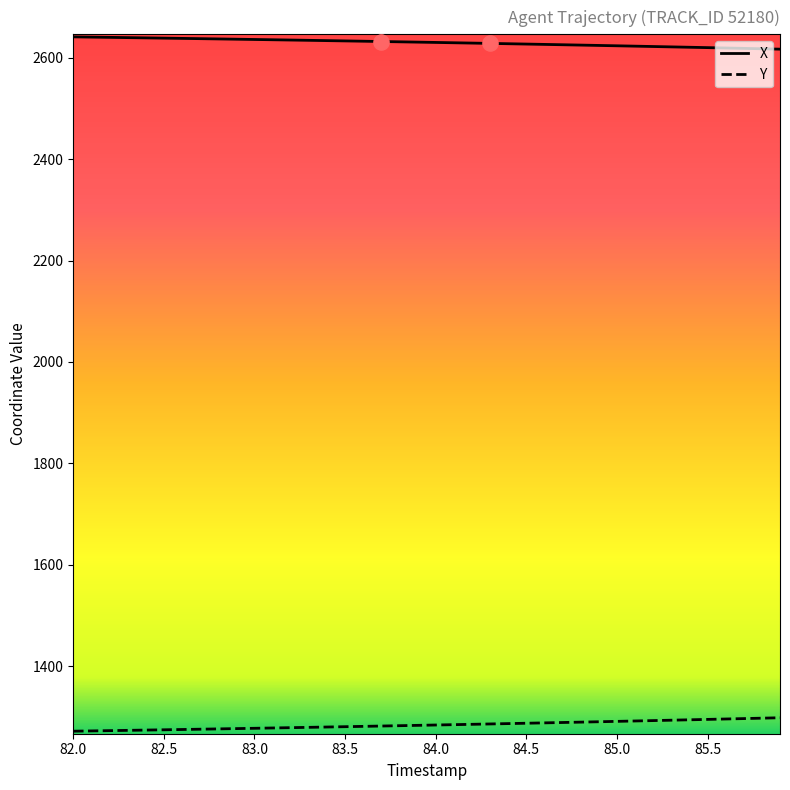

List the series in order of their overall mean, lowest first.

Y, X